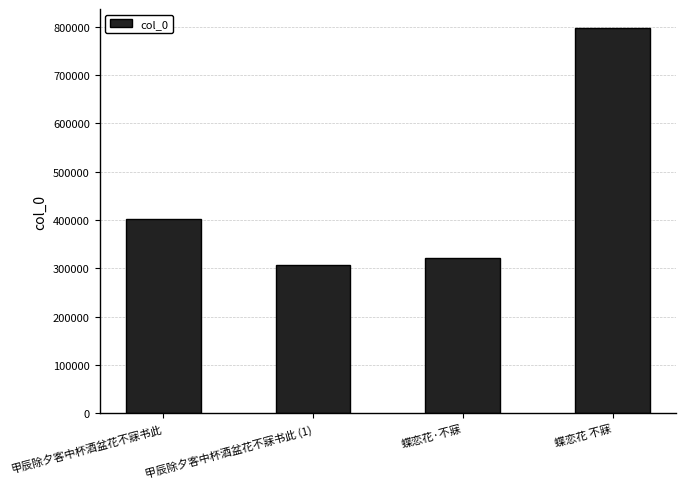

Approximately how many times larger is the value at 甲辰除夕客中杯酒盆花不寐书此 (1) compared to 甲辰除夕客中杯酒盆花不寐书此?

0.8